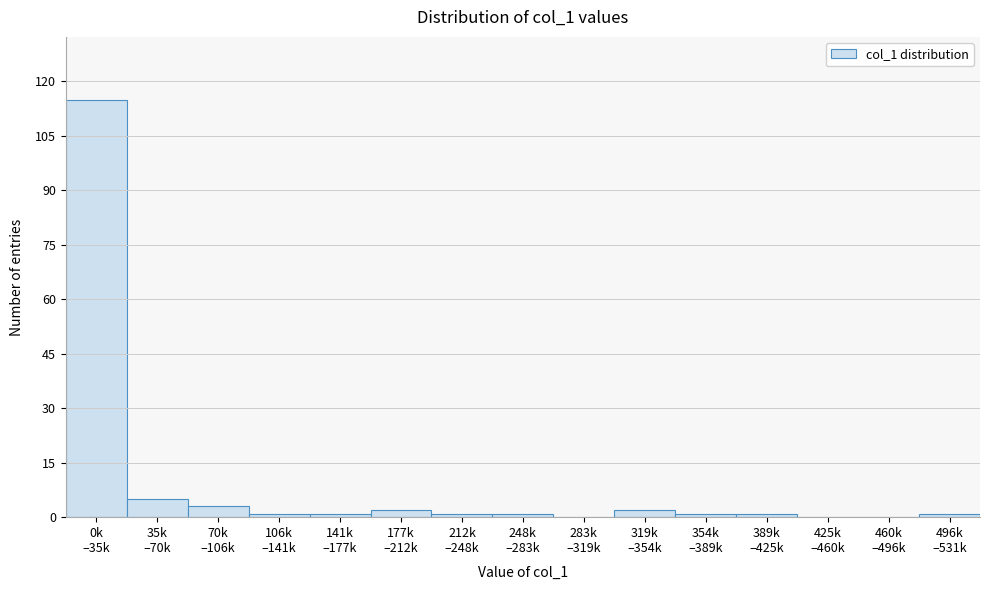

What is the maximum value shown in the chart?

115